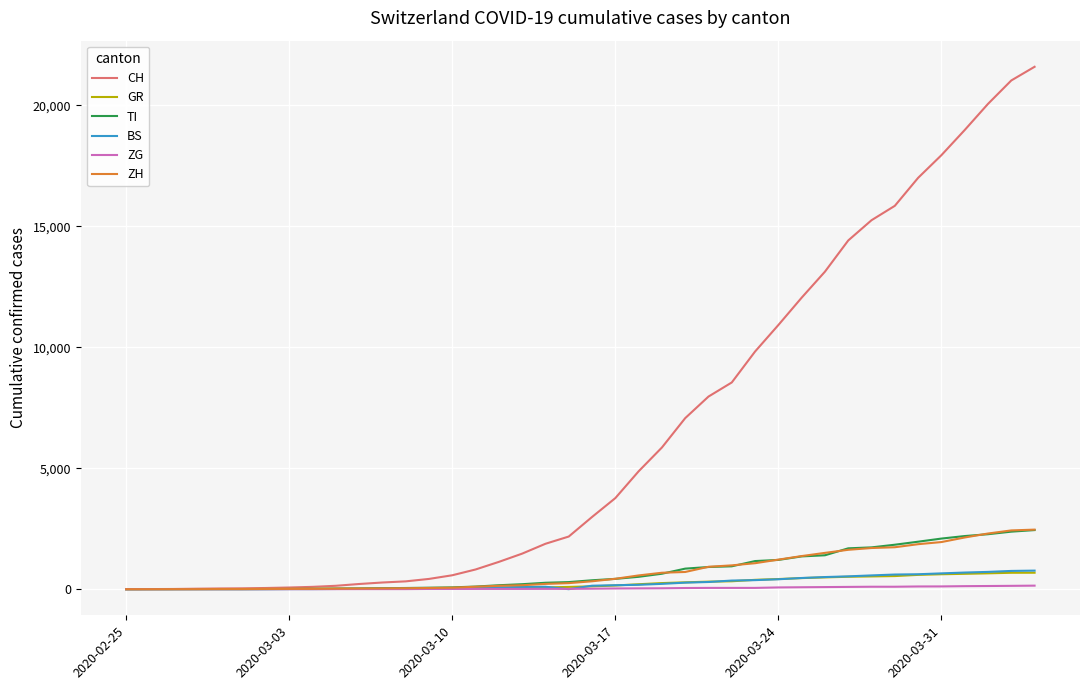

What is the maximum value shown in the chart?

21585